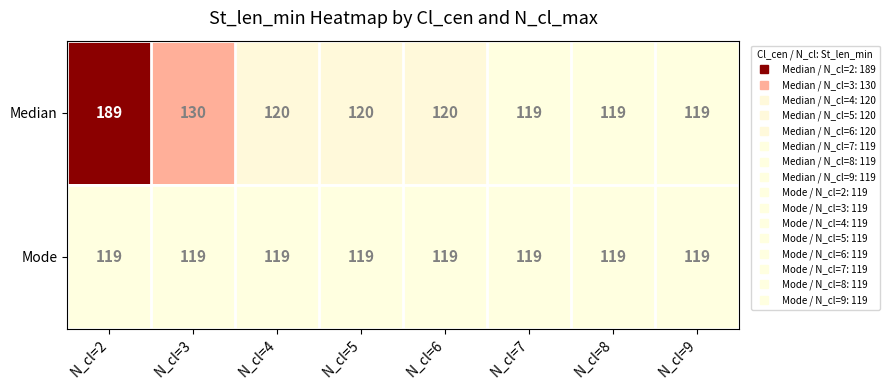

Reading left to right, extract all data points from this chart.

Median: N_cl=2=189	N_cl=3=130	N_cl=4=120	N_cl=5=120	N_cl=6=120	N_cl=7=119	N_cl=8=119	N_cl=9=119
Mode: N_cl=2=119	N_cl=3=119	N_cl=4=119	N_cl=5=119	N_cl=6=119	N_cl=7=119	N_cl=8=119	N_cl=9=119